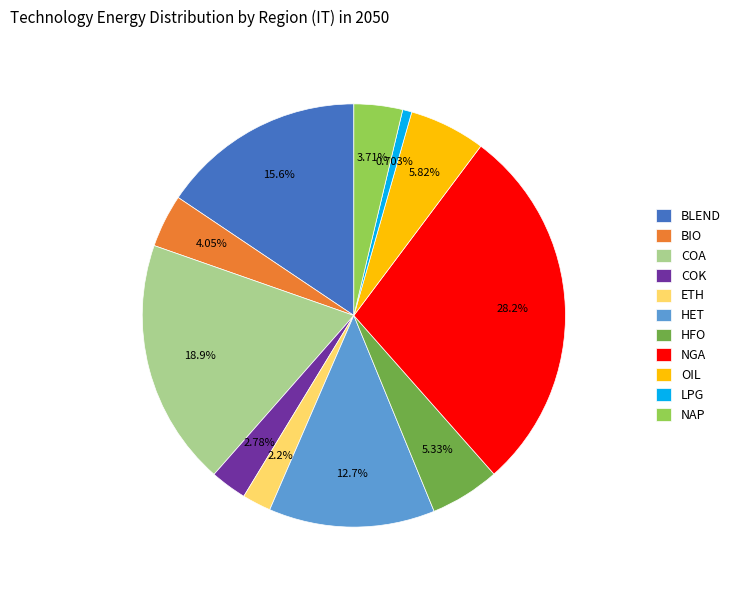

How many segments does this pie chart have?

11